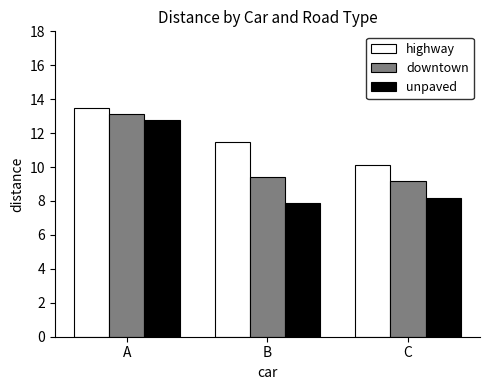

What is the average value of the unpaved series?

9.6